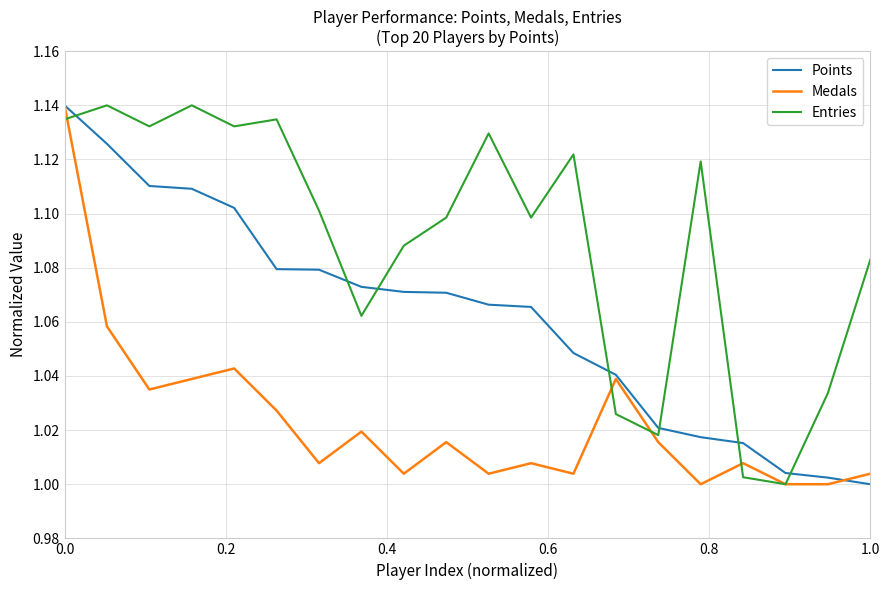

What are all the series names shown in the legend?

Points, Medals, Entries